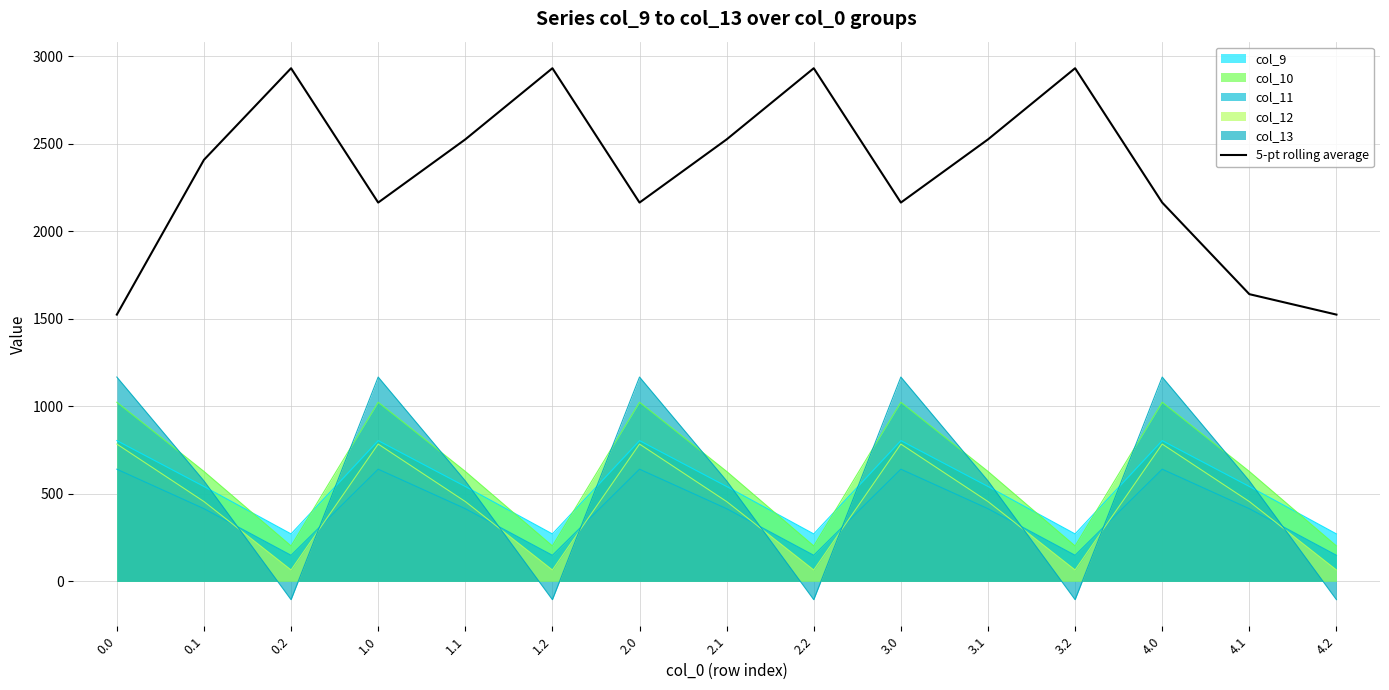

What is the label of the 12th point from the left?

3.2